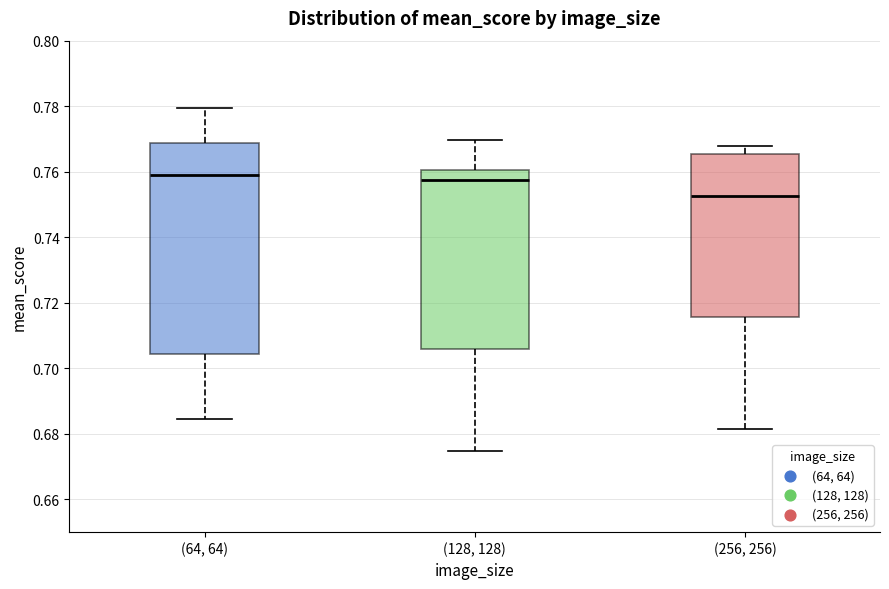

Reading left to right, transcribe this box plot: for each box, give where its median line is, the range the box spans, and where its two whiskers end, as read against the y-axis. The values are not printed on the chart, so give them approximately, as read against the axis.

(64, 64): median 0.760, box 0.704 to 0.768, whiskers 0.684 to 0.780
(128, 128): median 0.758, box 0.706 to 0.760, whiskers 0.674 to 0.770
(256, 256): median 0.752, box 0.716 to 0.766, whiskers 0.682 to 0.768